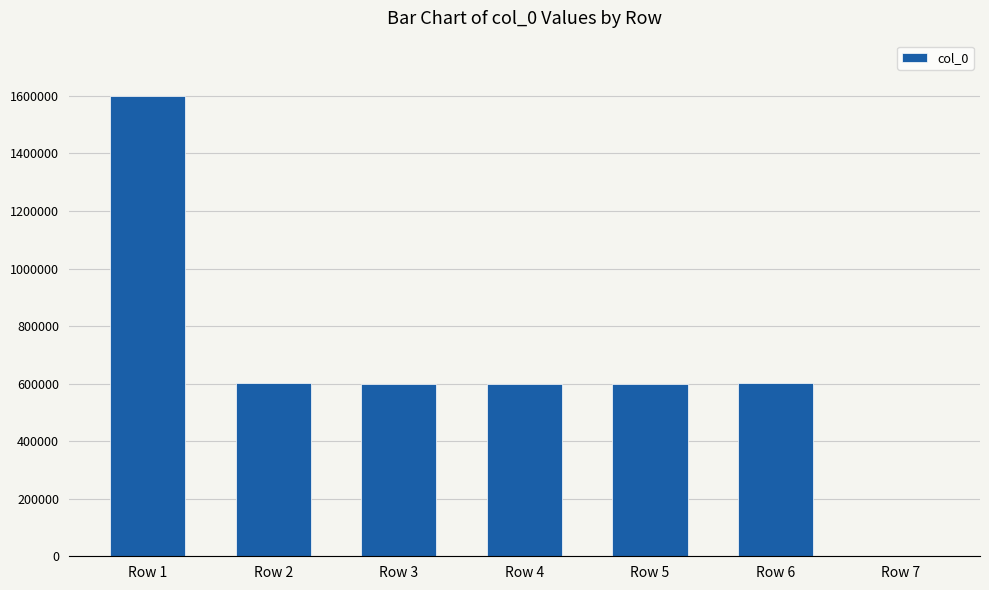

What is the sum of all values?

4604246